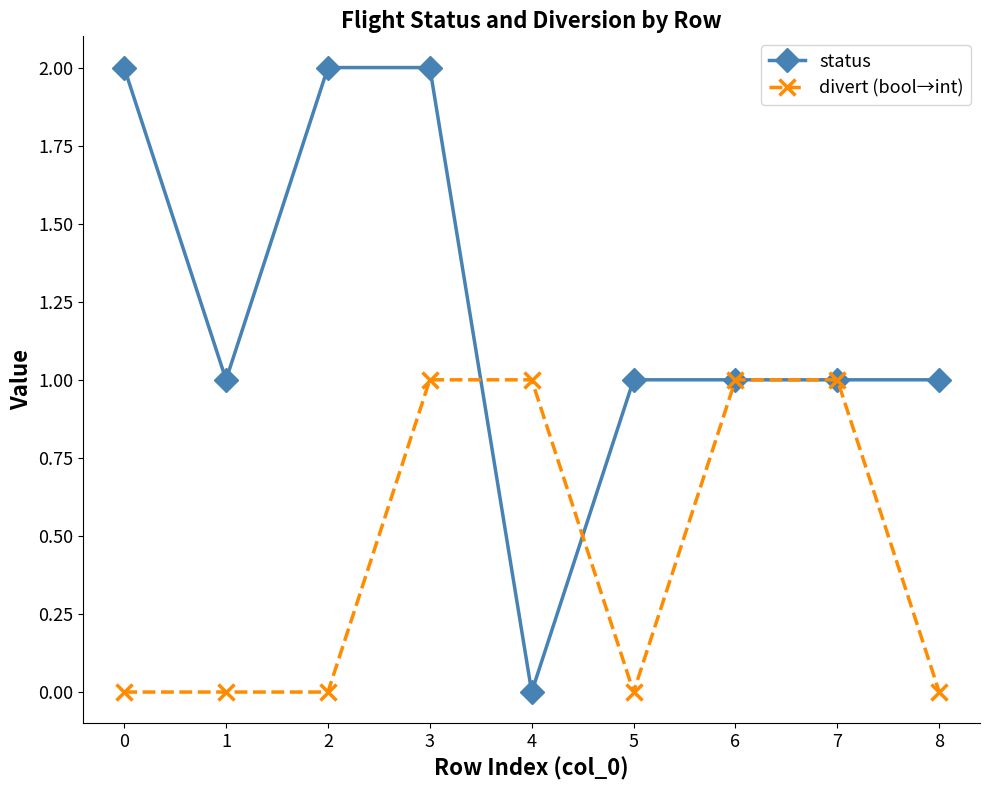

What is the highest value of the status series?

2